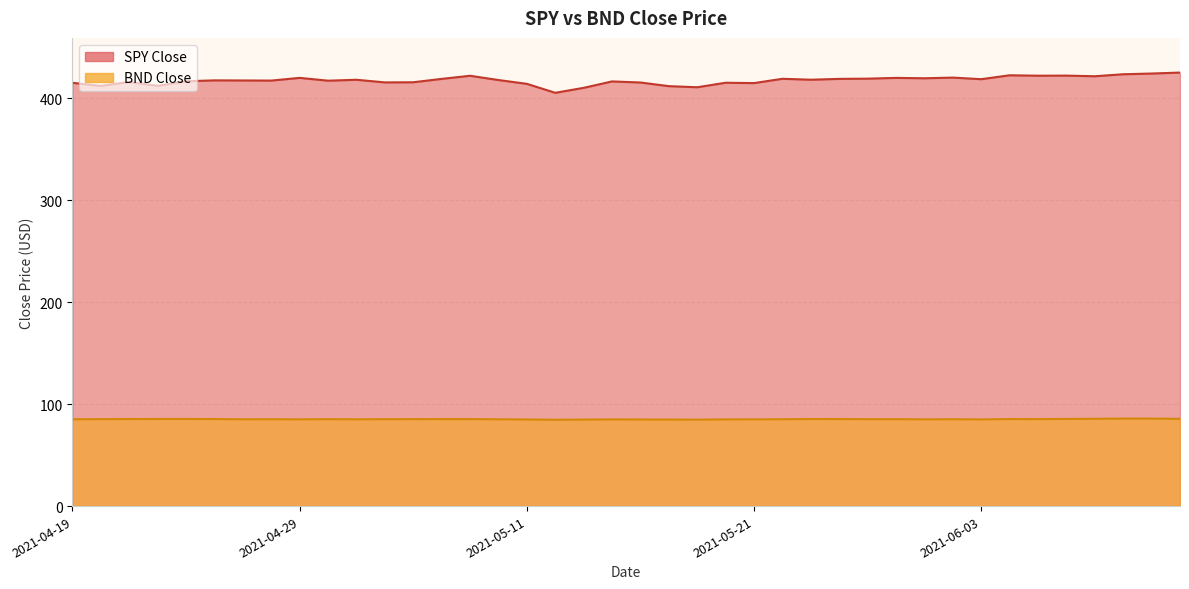

How many categories are shown in the chart?

40